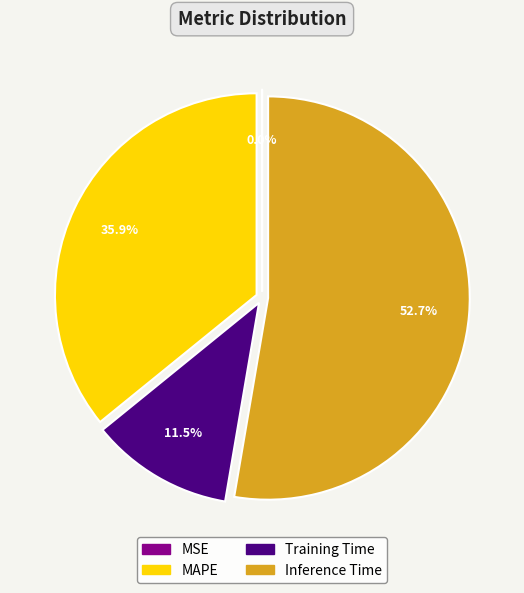

What portion of the pie excludes Training Time?

88.5%